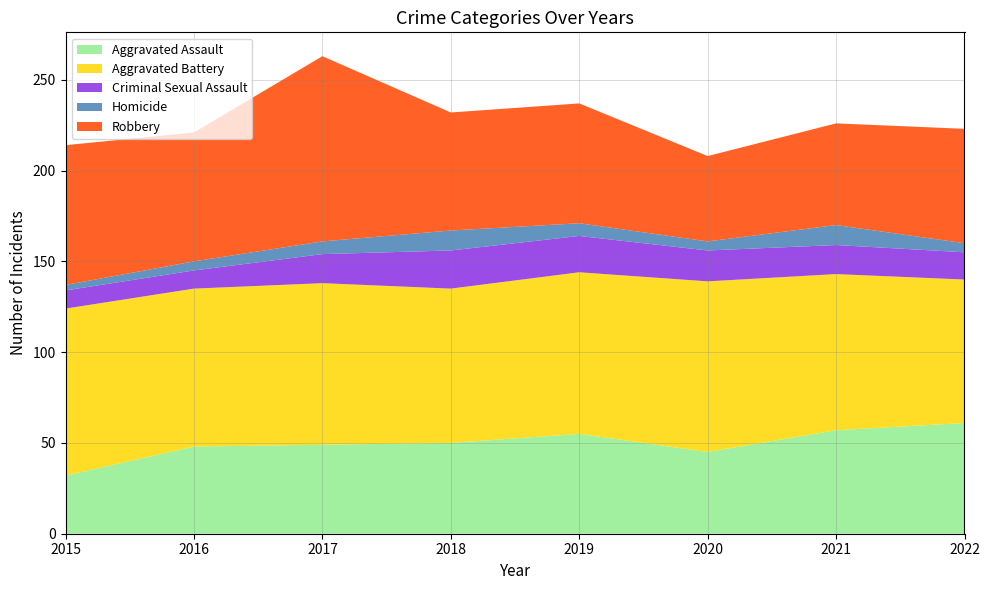

Reading left to right, extract all data points from this chart.

Aggravated Assault: 32	48	49	50	55	45	57	61
Aggravated Battery: 92	87	89	85	89	94	86	79
Criminal Sexual Assault: 10	10	16	21	20	17	16	15
Homicide: 3	5	7	11	7	5	11	5
Robbery: 77	71	102	65	66	47	56	63